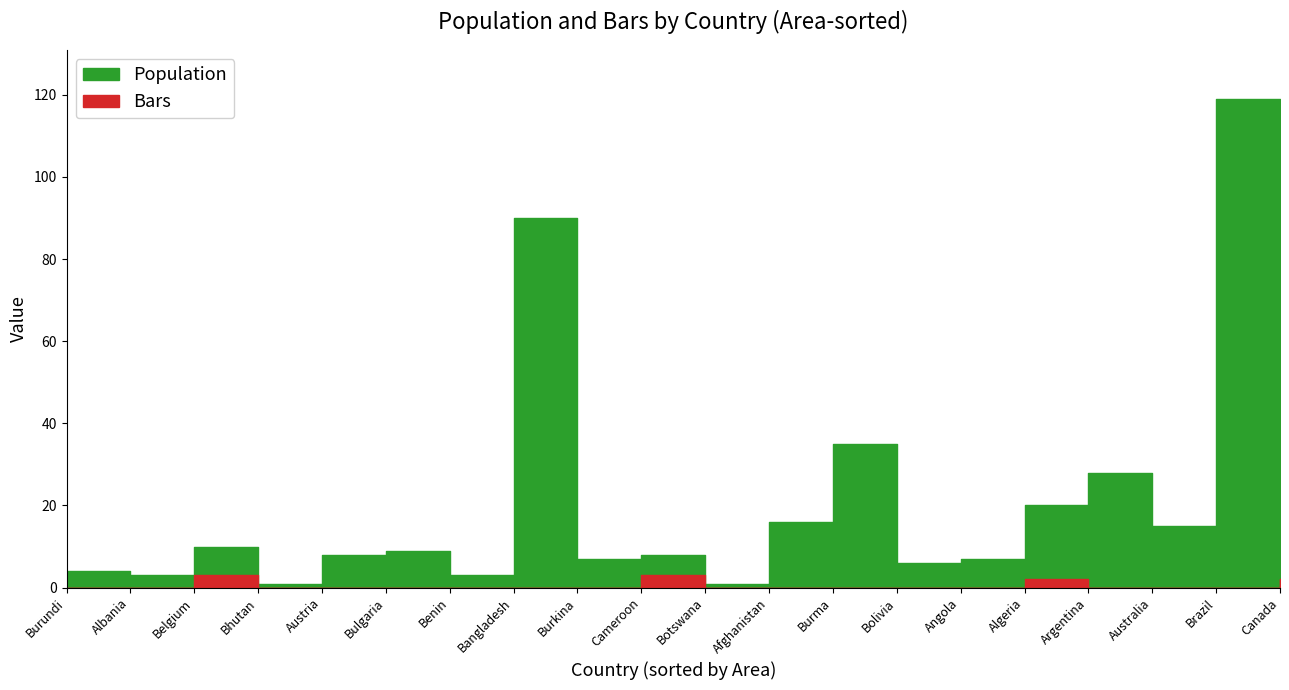

What is the sum of the Bars values at Algeria and Bangladesh?

2